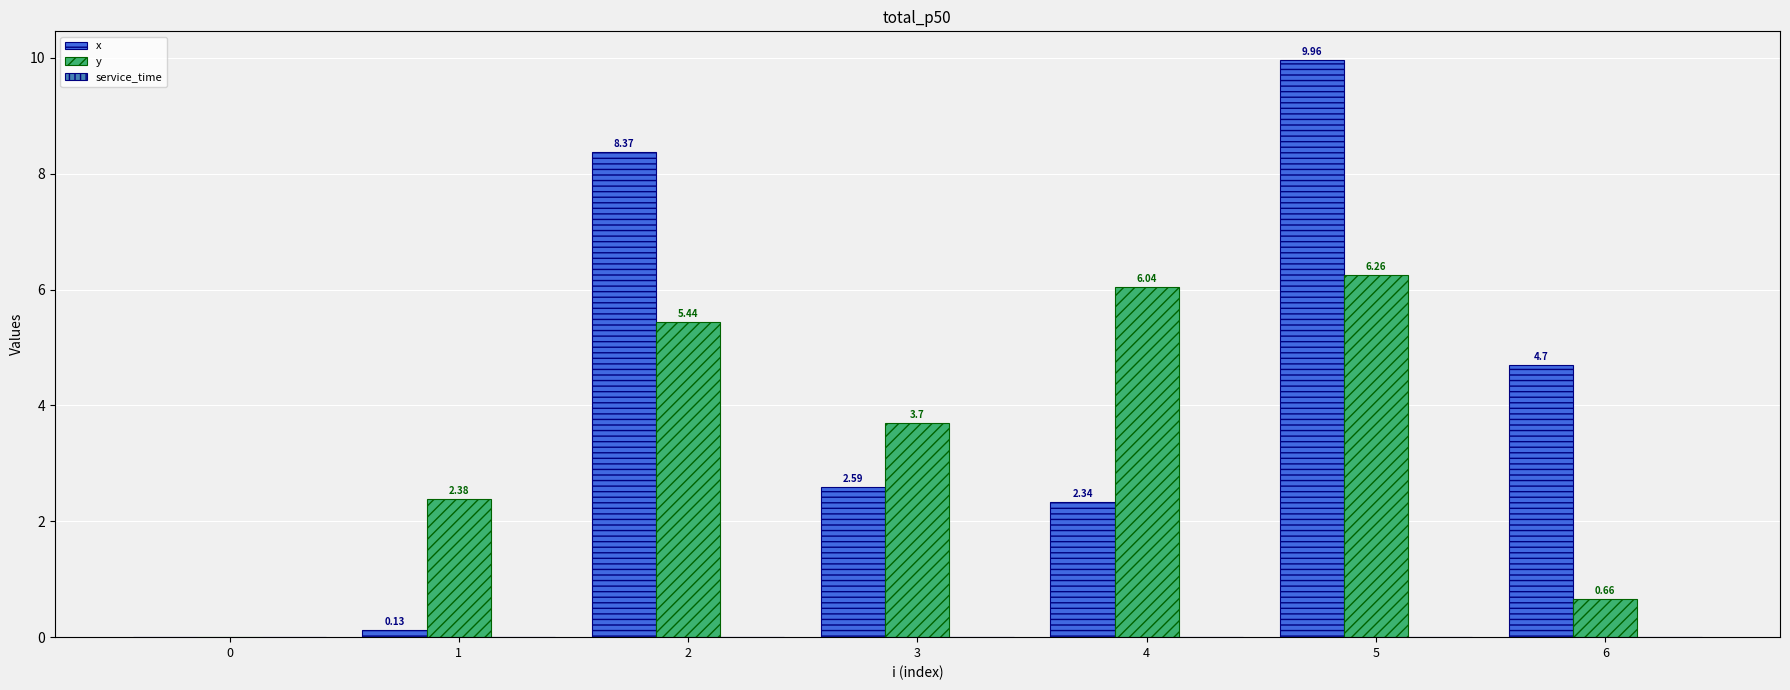

What is the total value across all series at 5?

16.2